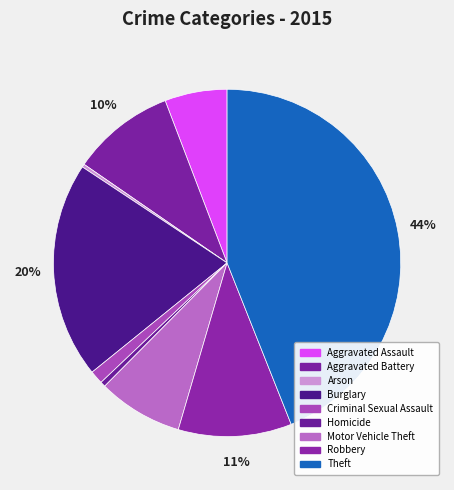

Do Criminal Sexual Assault and Arson together represent more than half of the pie?

No